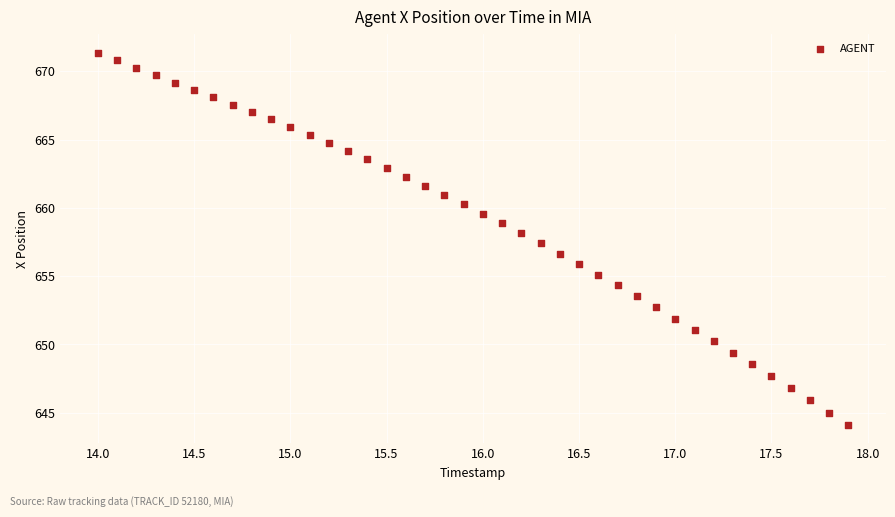

What is the range of X values (max minus min)?

3.9